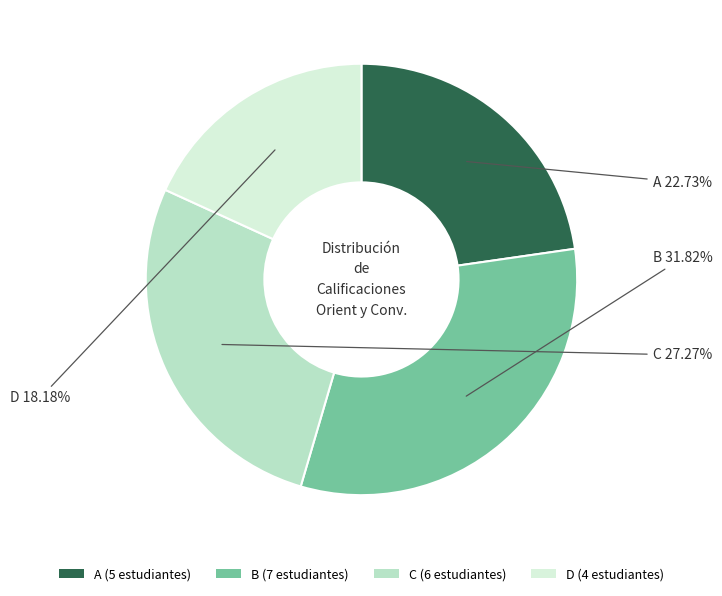

What is the ratio of the value at B to the value at A?

1.4